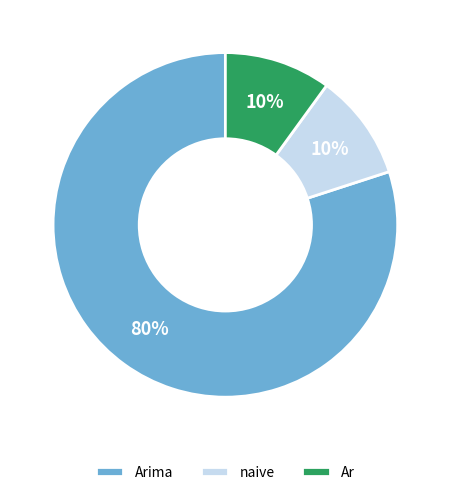

The Arima slice represents 1% of the pie. True or false?

False